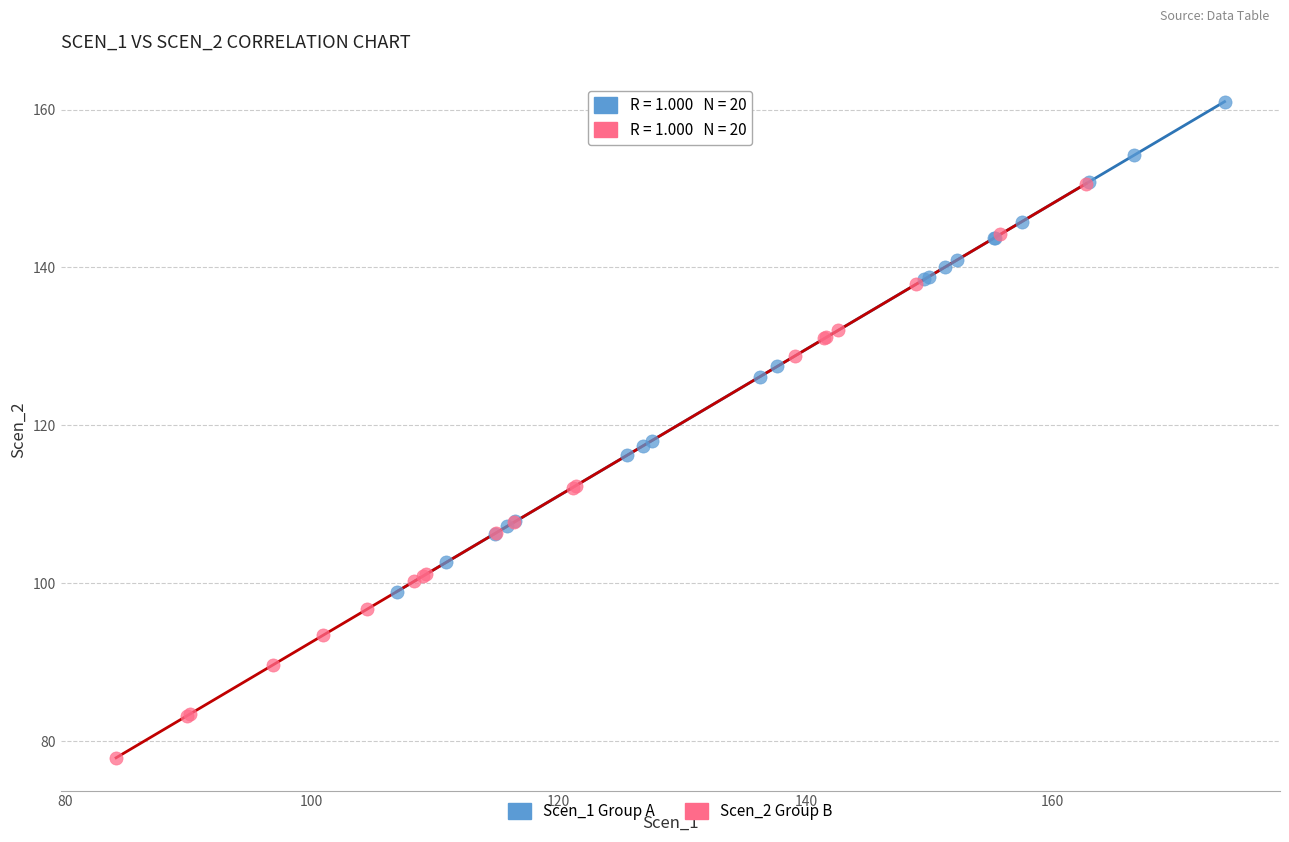

Which series has the largest Y range (max minus min)?

Scen_2 Group B